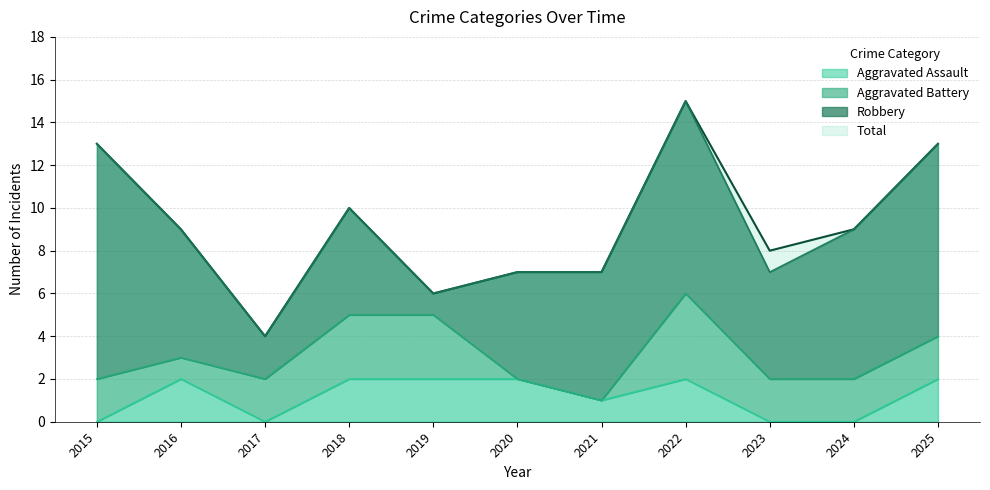

How many interior local valleys does the Aggravated Assault series have?

2